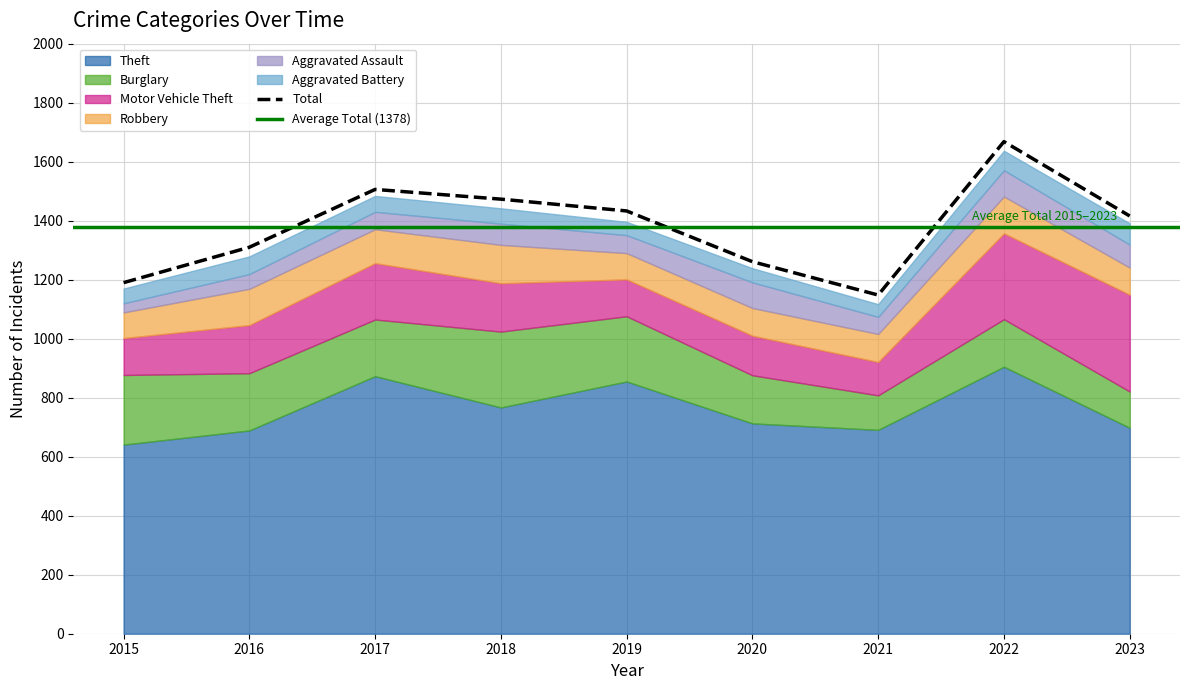

At which category does the chart reach its peak across all series?

2022